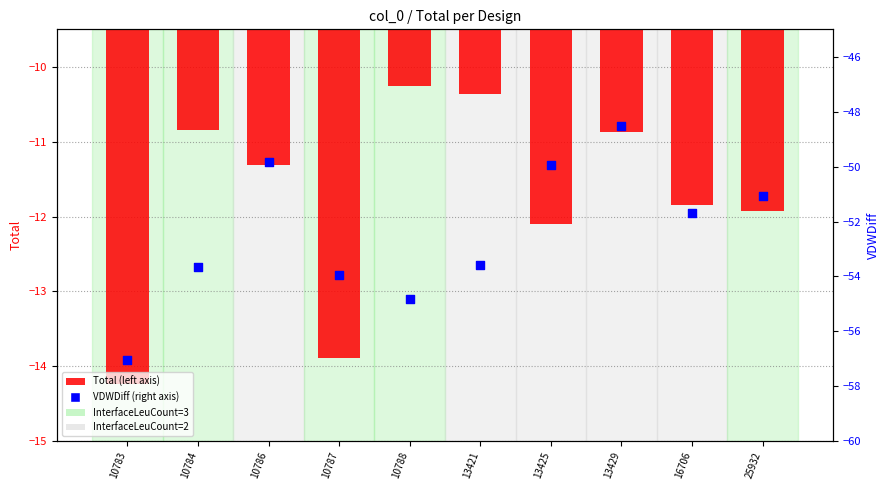

Which series reaches the minimum Y coordinate?

VDWDiff